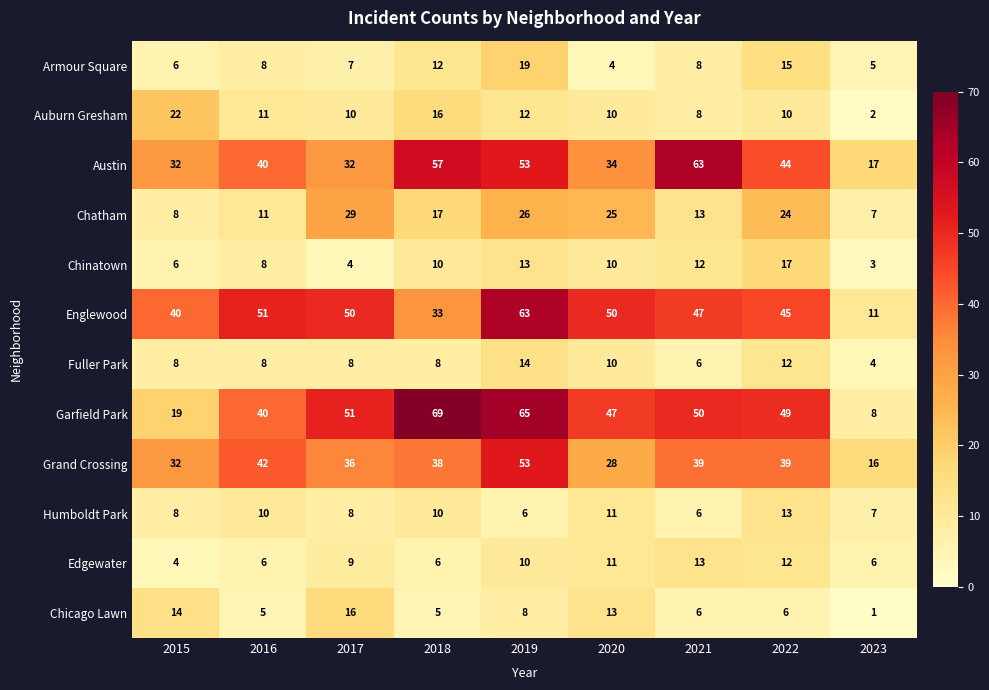

What is the minimum value shown in the chart?

1